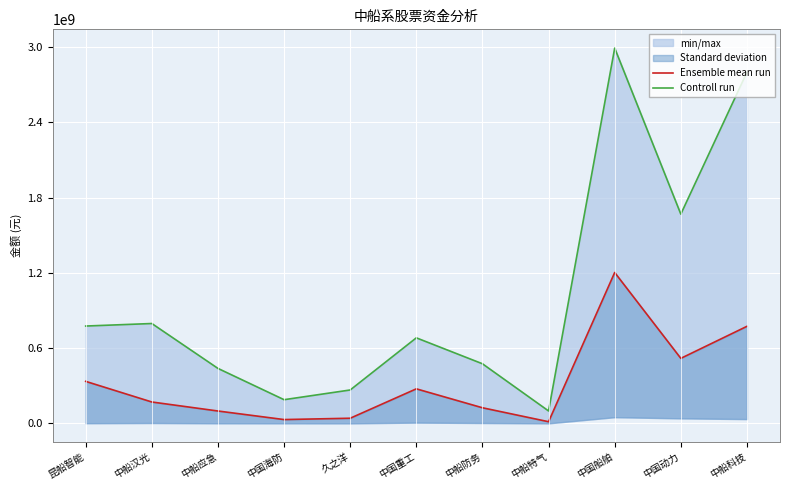

True or false: Controll run has more than 0 interior local peaks.

True